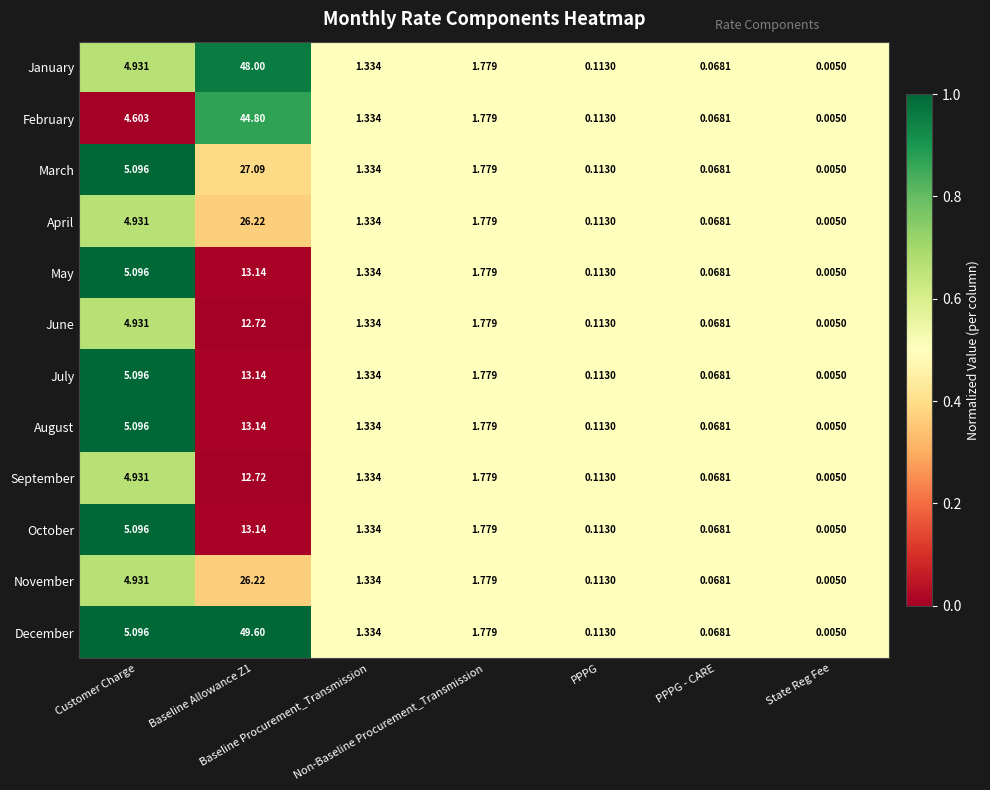

Which series has the widest spread of values?

December